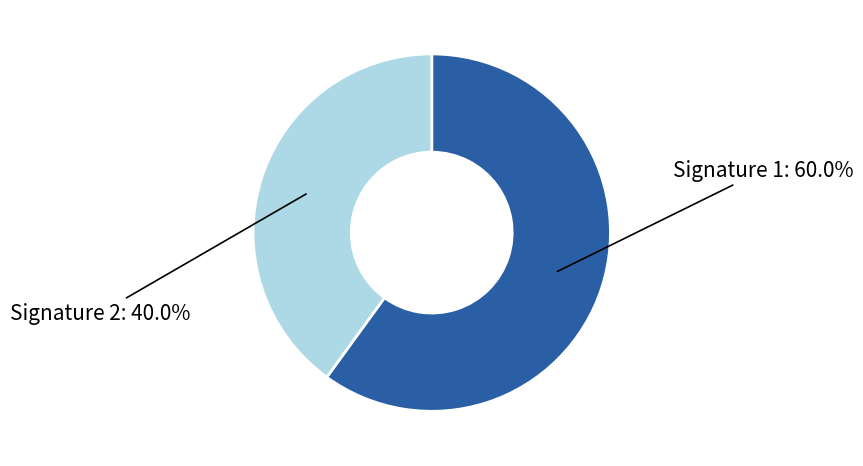

Count the number of slices in the pie.

2